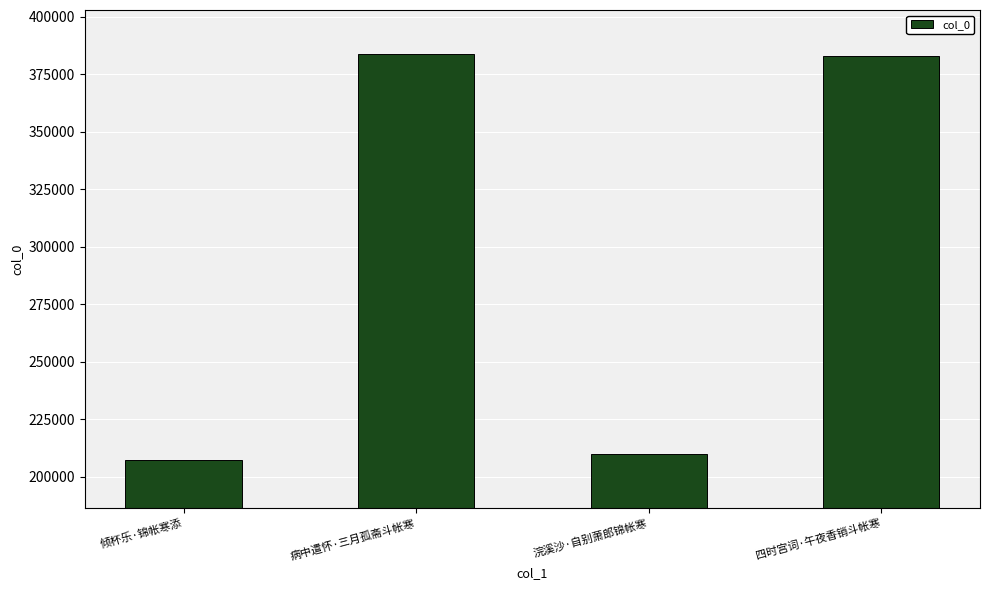

What is the label of the 3rd bar from the right?

病中遣怀·三月孤斋斗帐寒